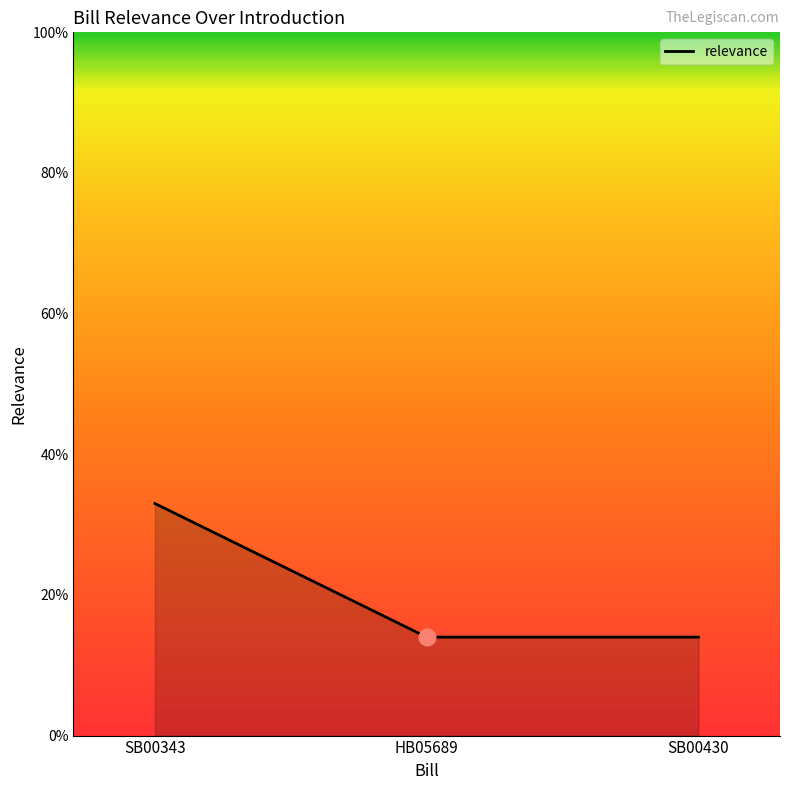

What position from the left is HB05689?

2